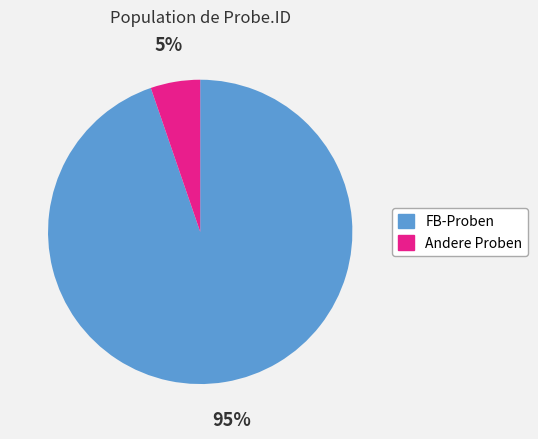

Is there a majority slice in this chart?

Yes